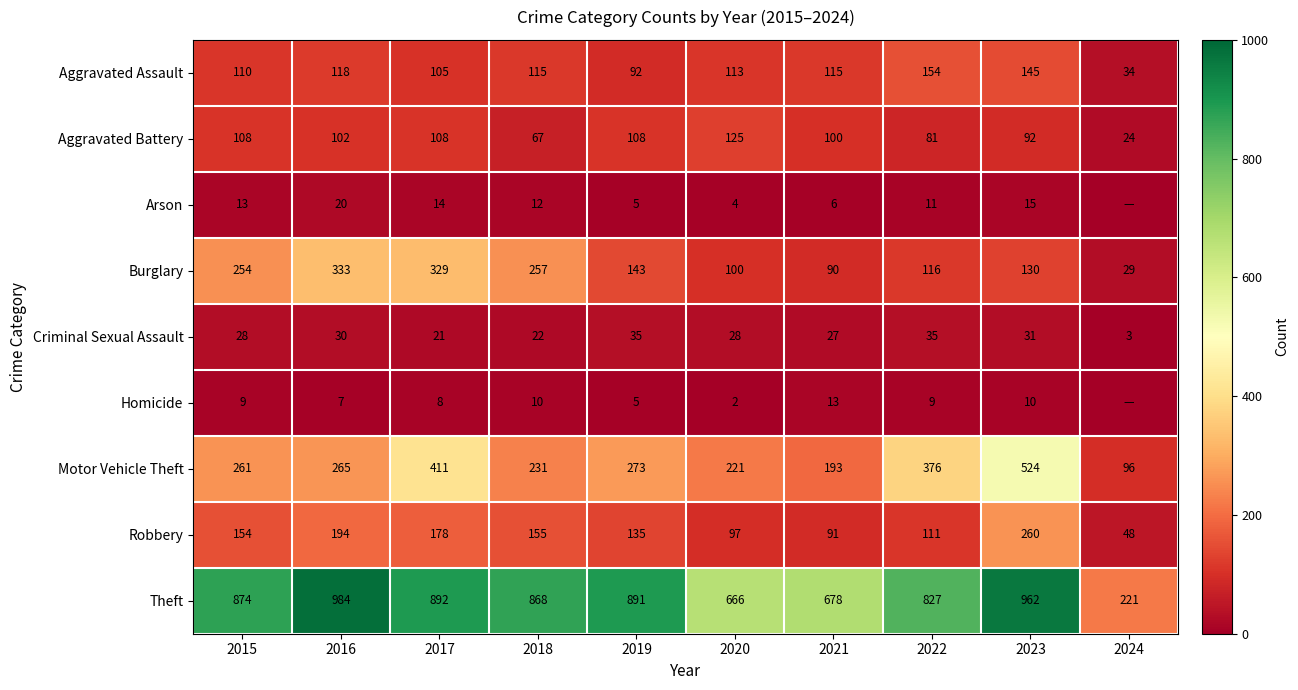

What is the average value of the Aggravated Battery series?

92